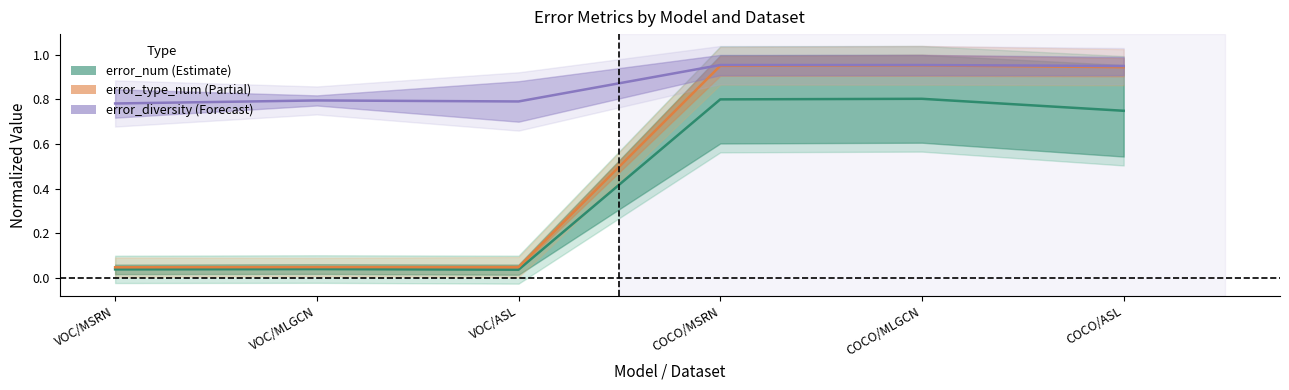

True or false: error_num has more than 2 interior local peaks.

False